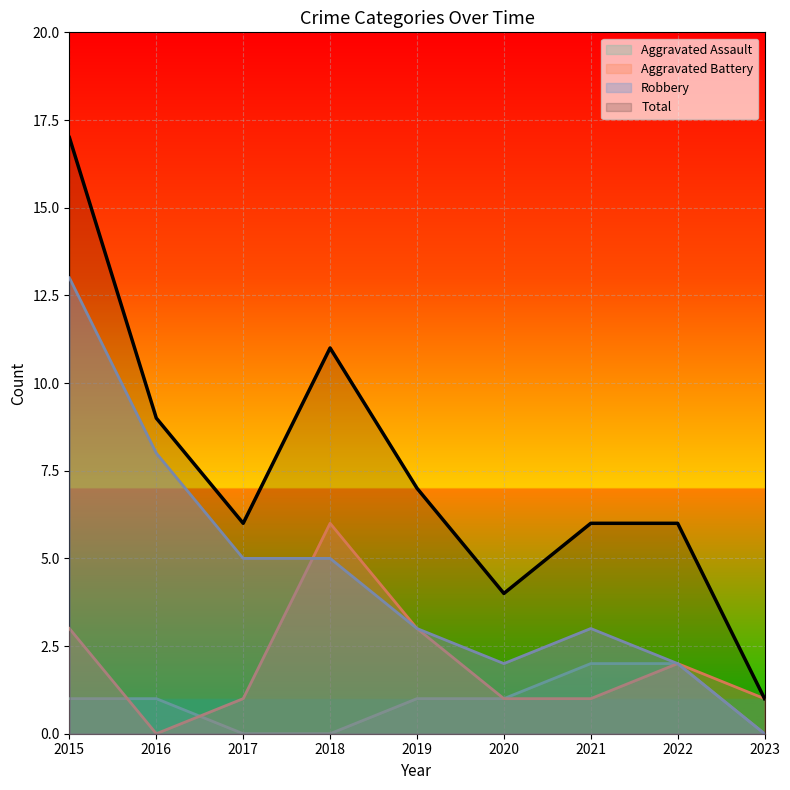

Where does the Aggravated Assault series first go above 1?

2021